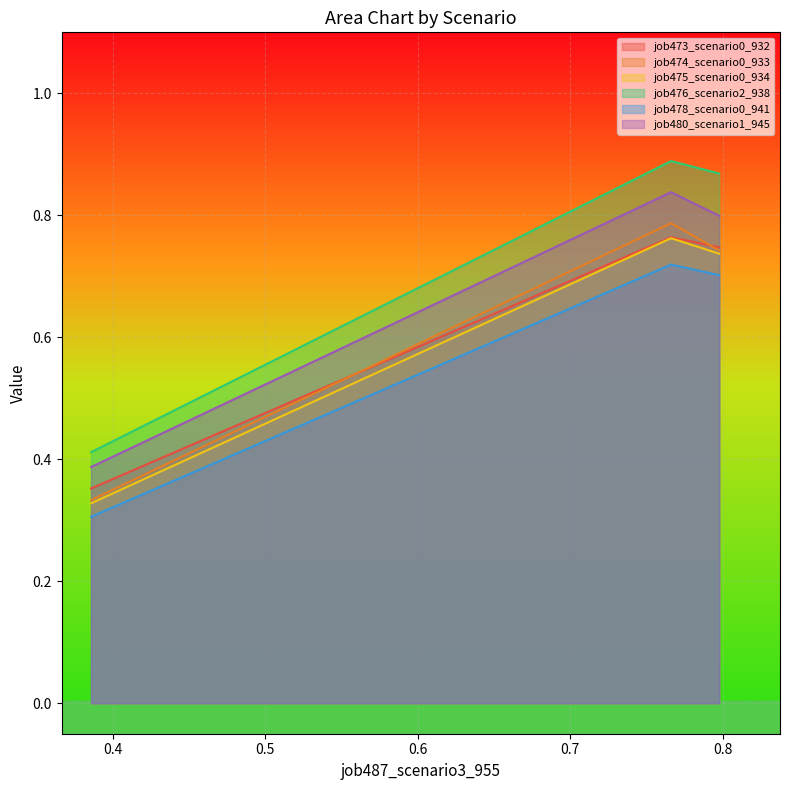

Which series has the largest total across all categories?

job476_scenario2_938